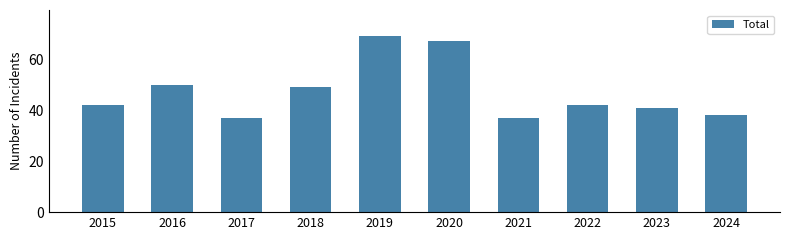

What is the difference between the values at 2022 and 2016?

8